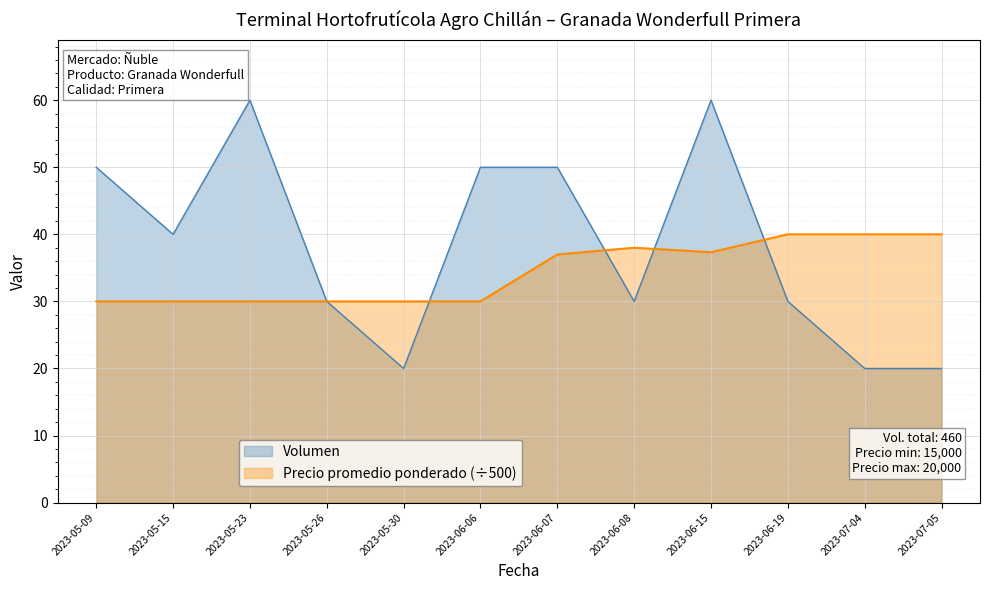

Where is Volumen nearest to the value 40?

2023-05-15